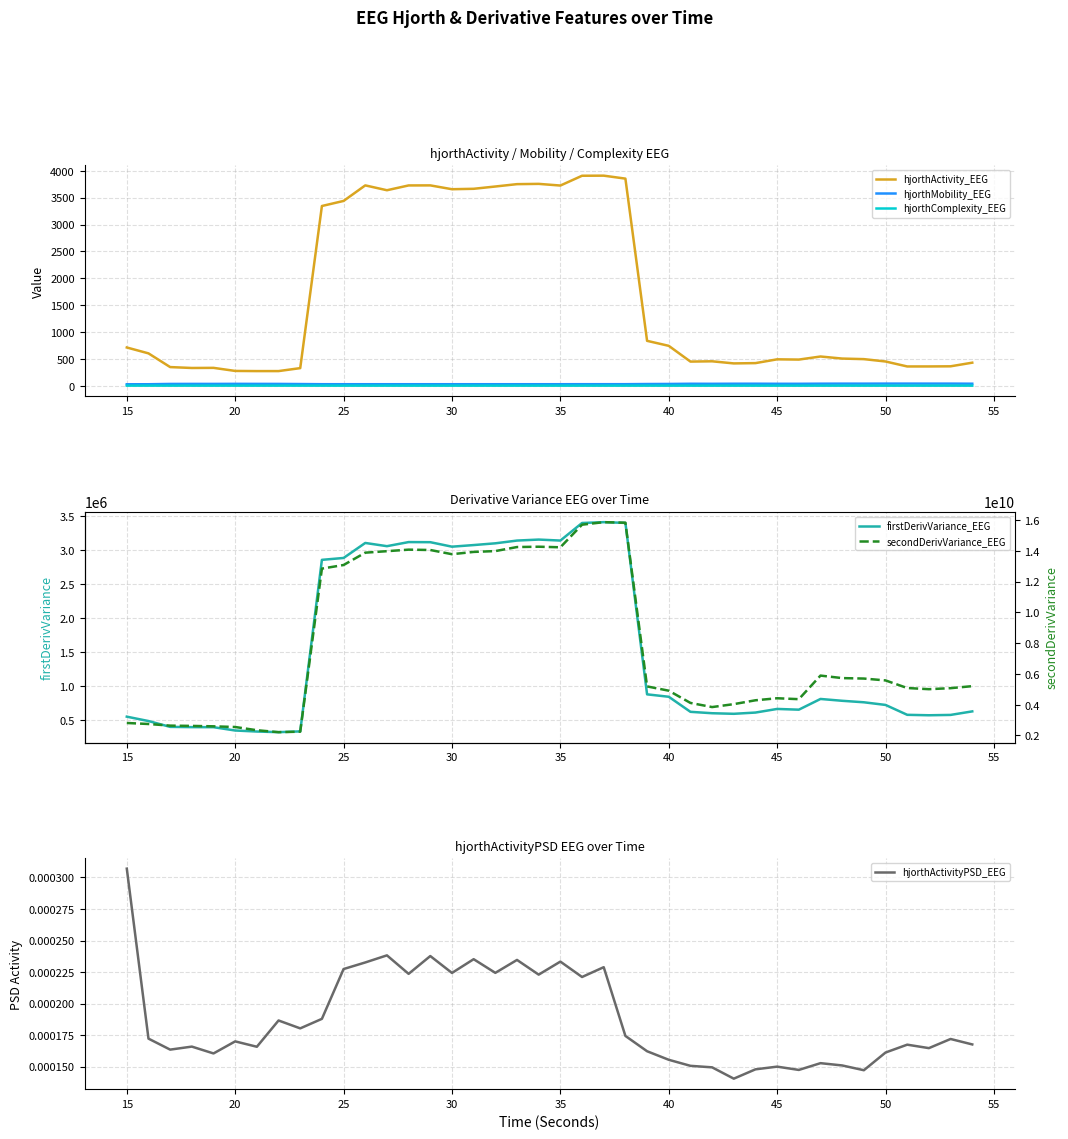

The value of hjorthActivity_EEG at 30 is 3656.5. True or false?

True